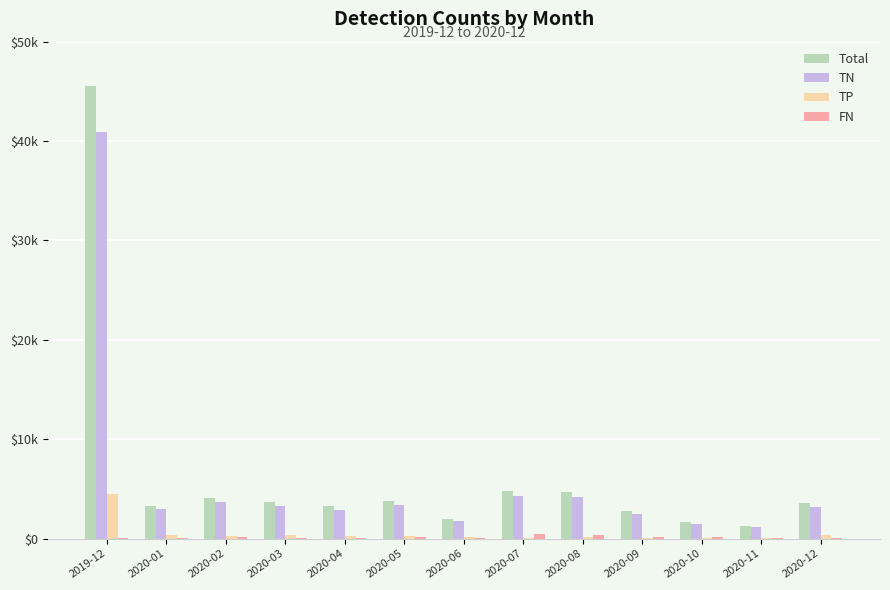

The value of FN at 2020-11 is 57. True or false?

True